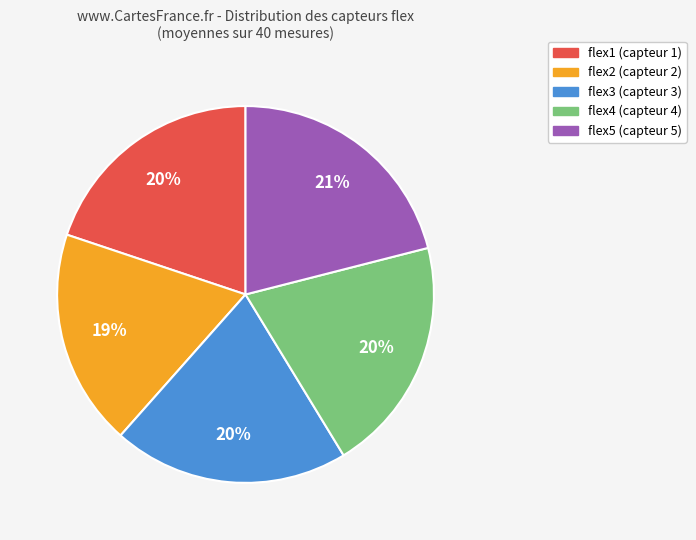

Is there a majority slice in this chart?

No